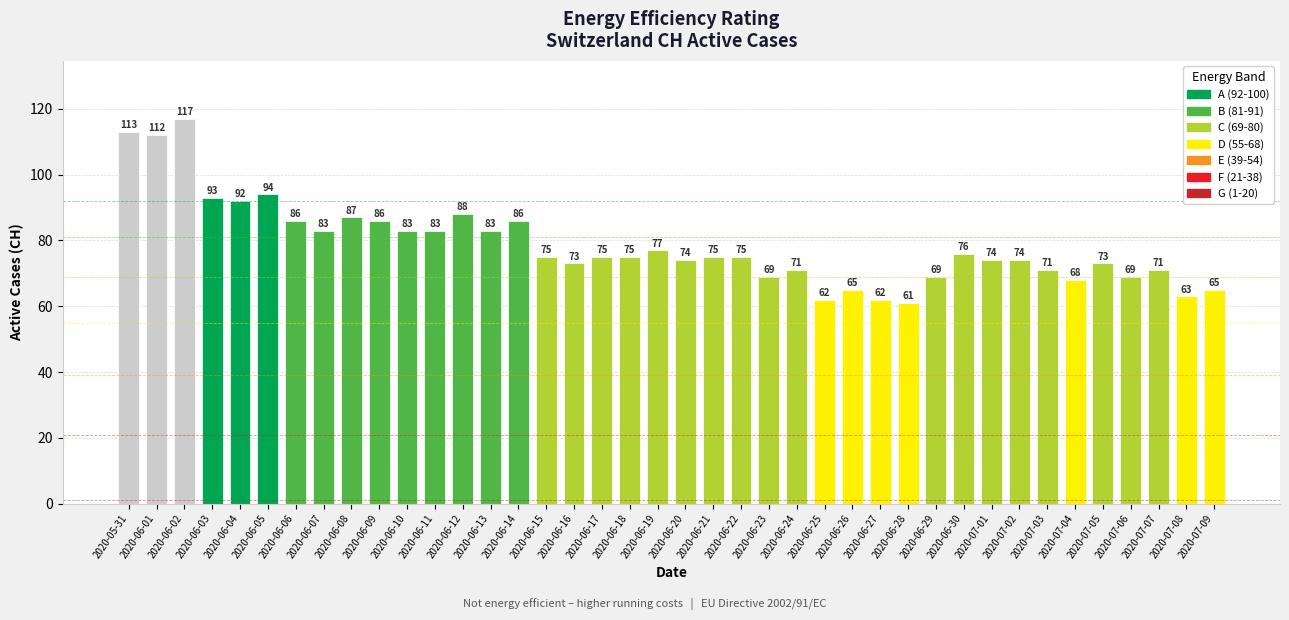

What is the greatest value displayed?

117